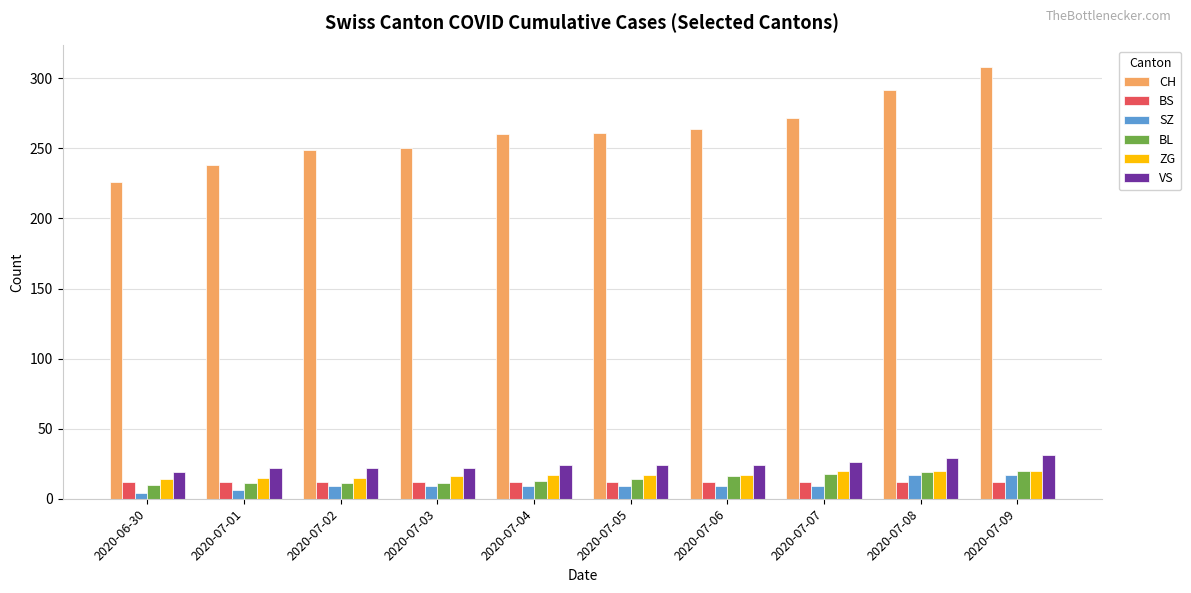

What is the total value across all series at 2020-07-04?

335